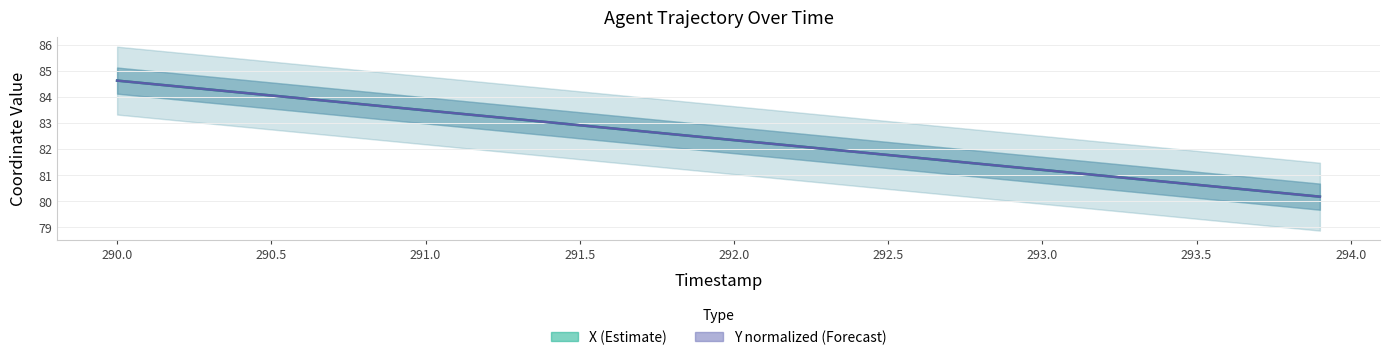

Rank the series by their average value, from lowest to highest.

X (Estimate), Y normalized (Forecast)